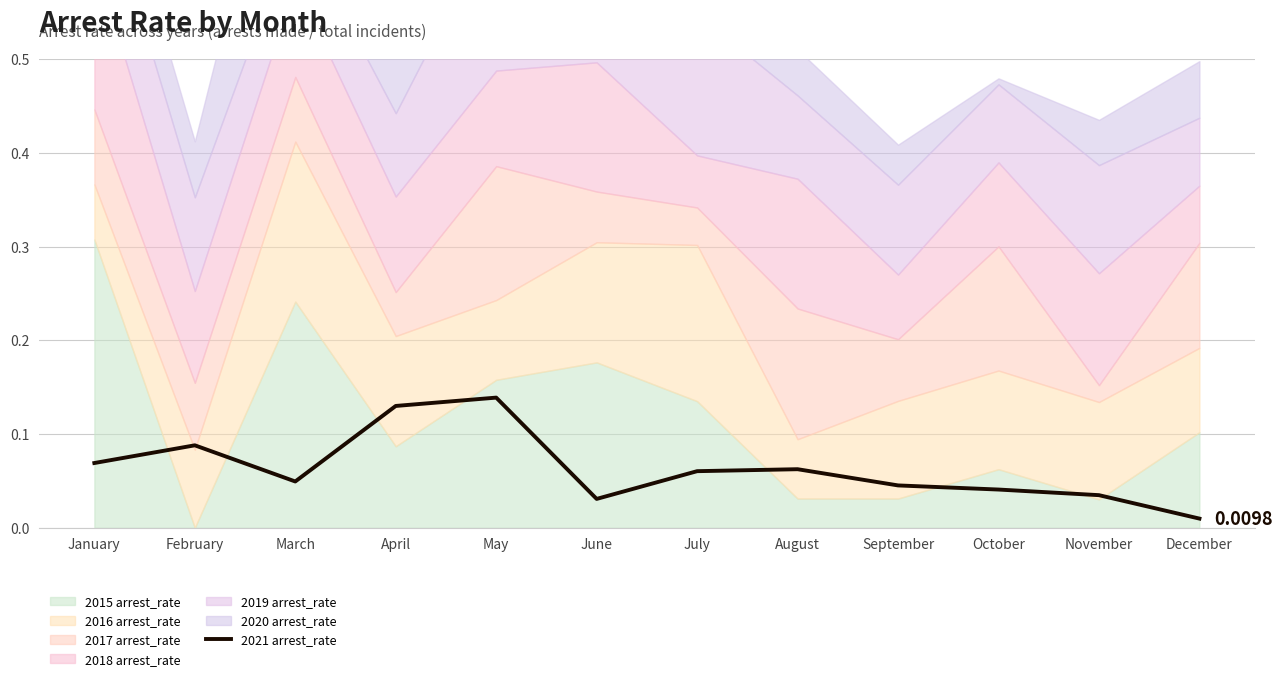

True or false: the data has more than 2 interior local peaks.

True